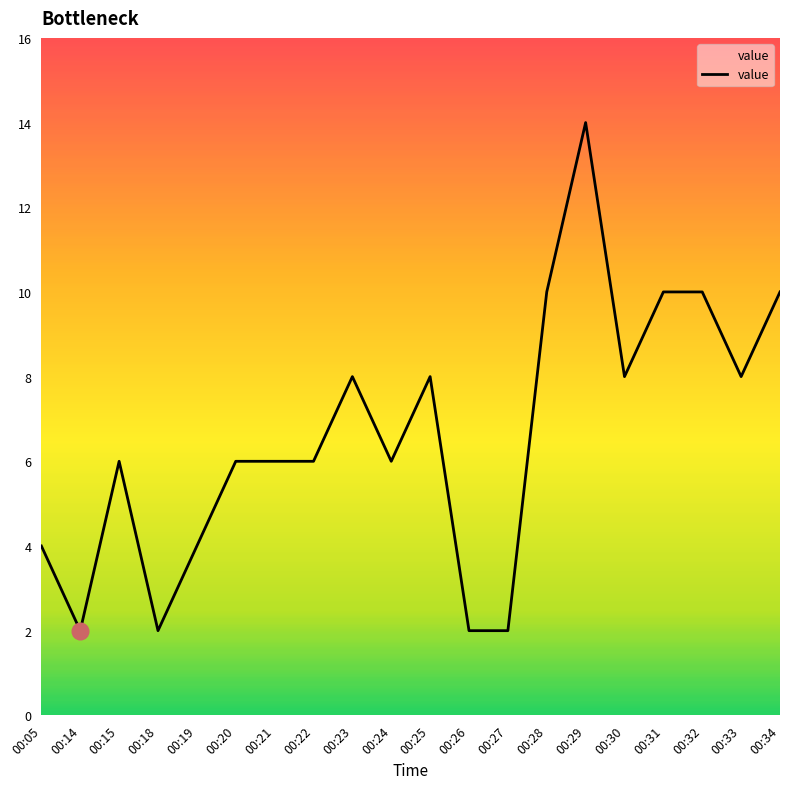

What is the difference between the maximum and minimum values?

12